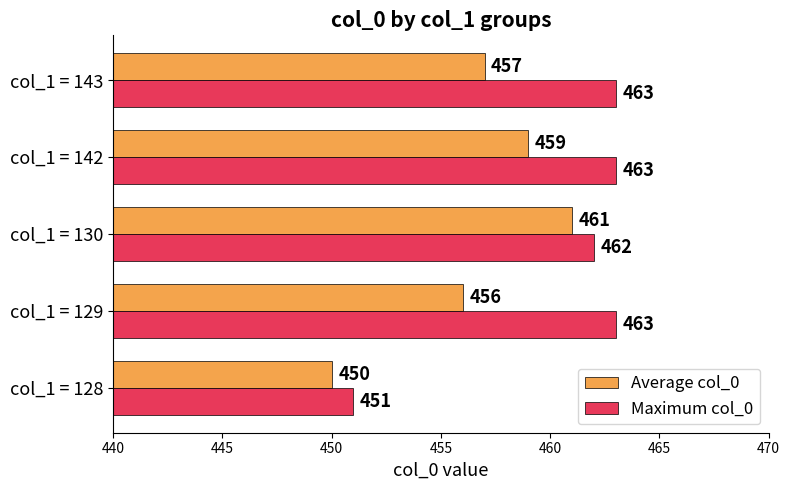

What is the difference between the Average col_0 values at col_1 = 130 and col_1 = 143?

4